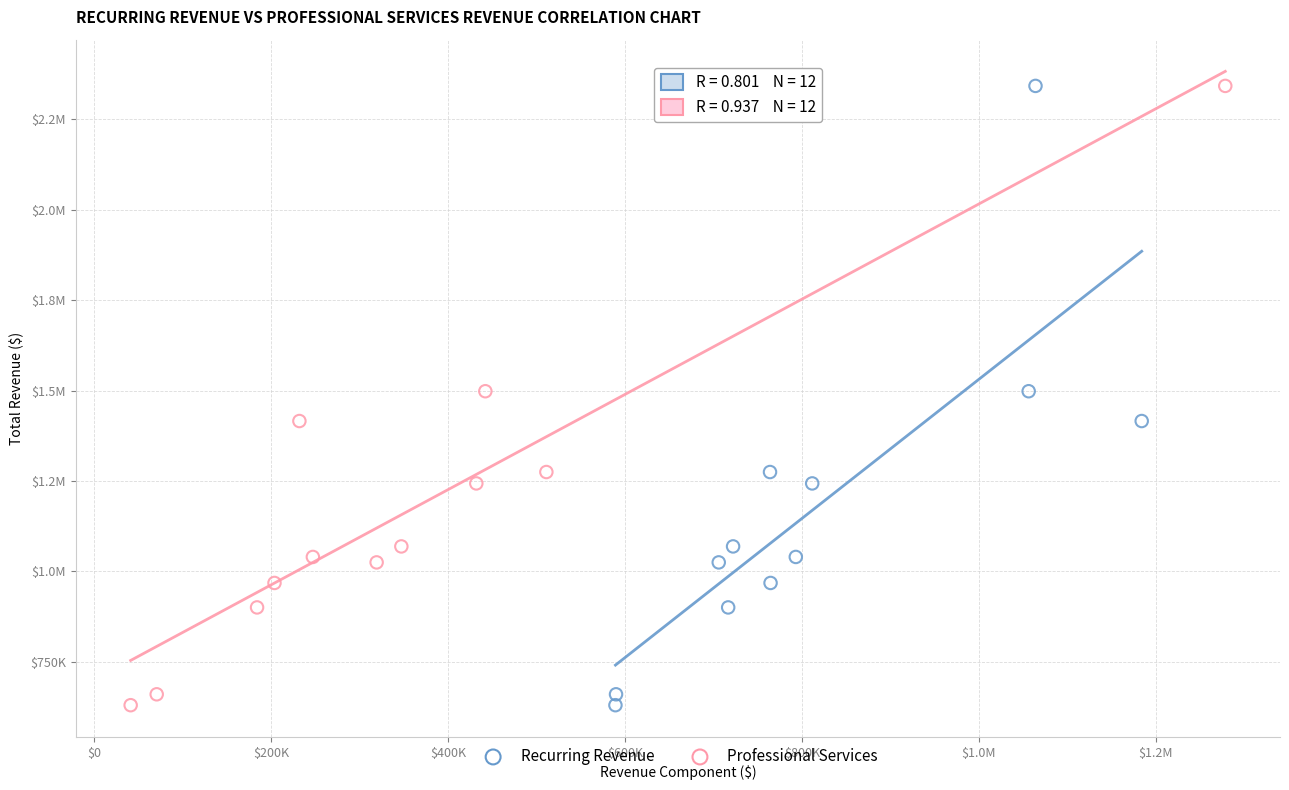

What are all the series names shown in the legend?

Recurring Revenue, Professional Services